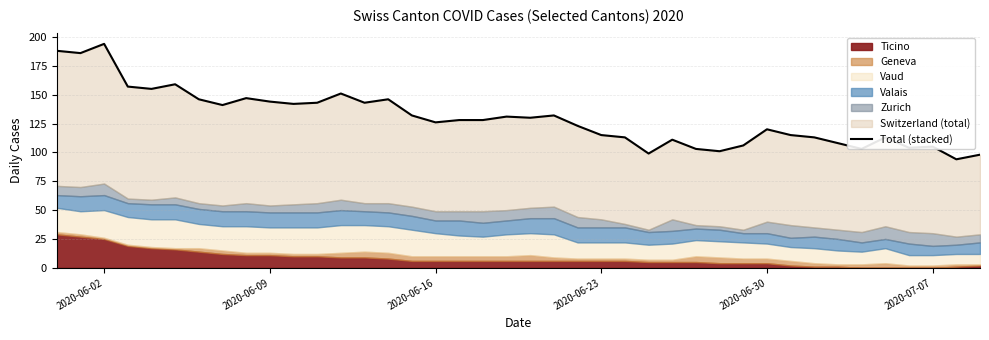

What is the difference between the maximum and minimum values?

100